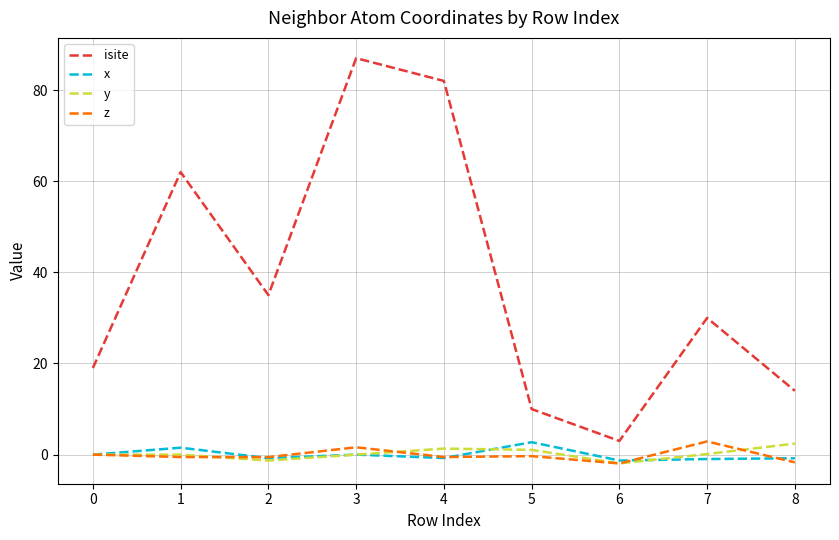

After their last crossing, which series has the higher values: z or y?

y